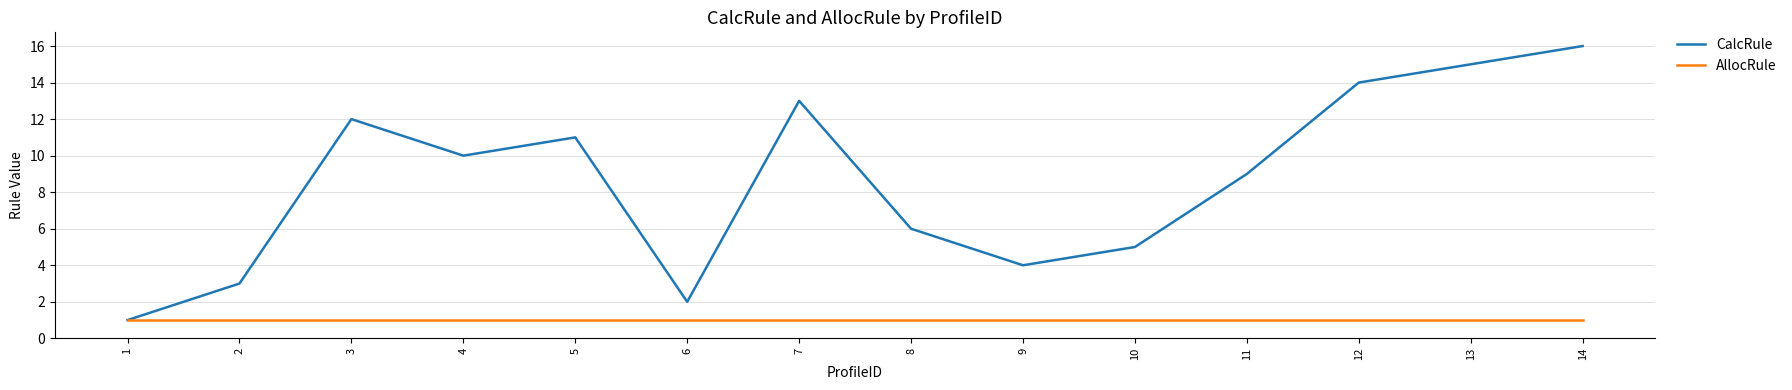

What is the spread (max minus min) of values at 7?

12